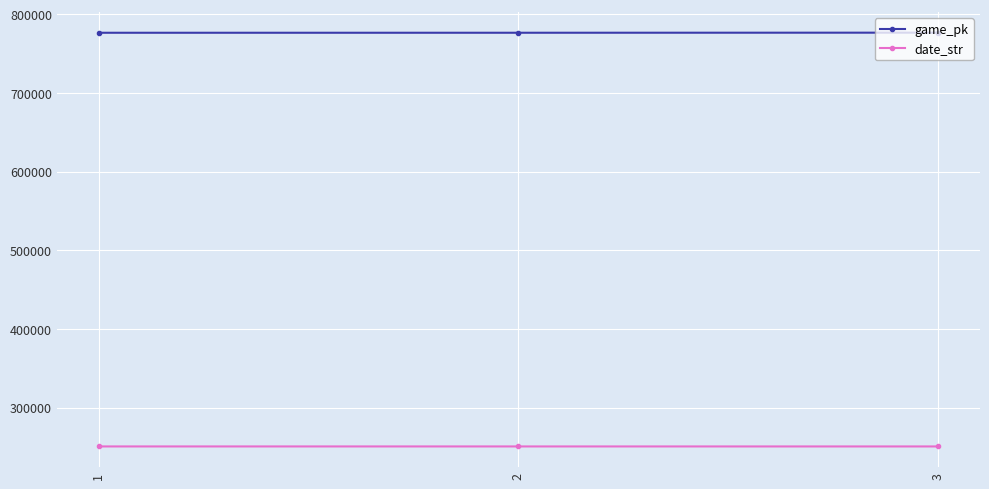

What is the difference between the highest and lowest values at 3?

525933